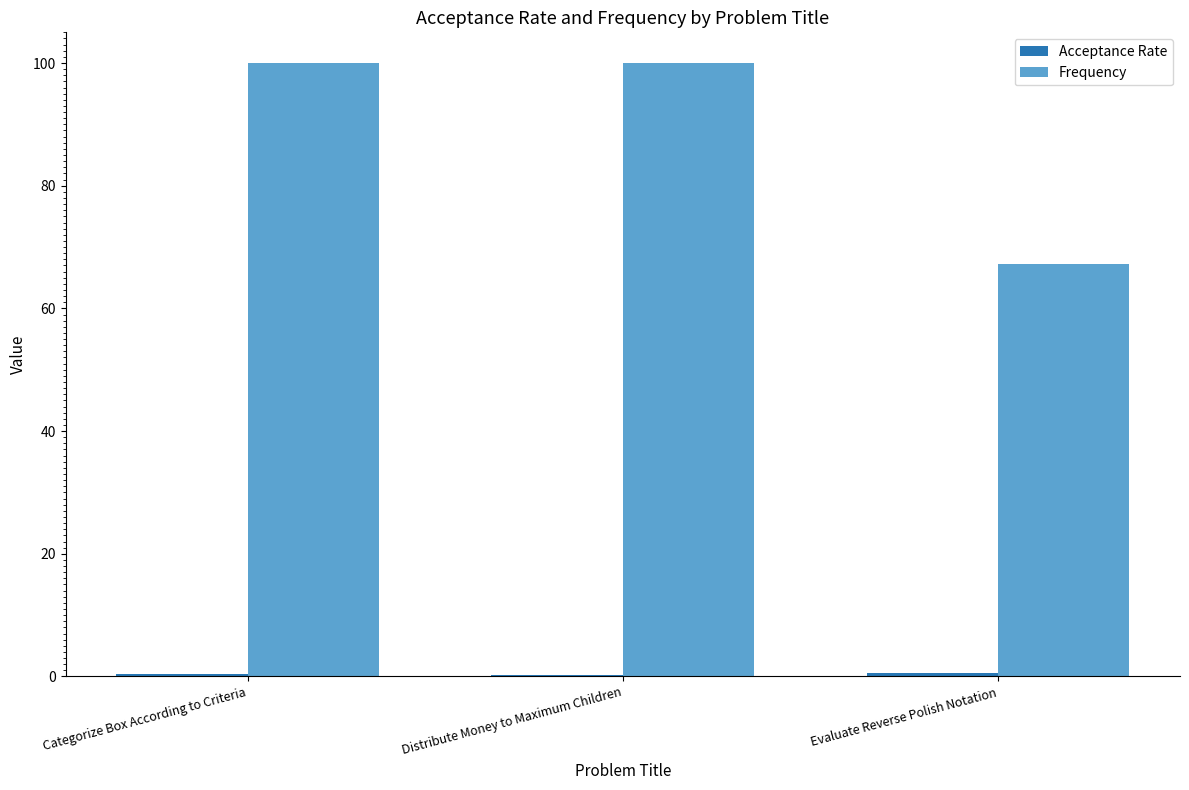

True or false: Frequency has a value of 67.3 at Evaluate Reverse Polish Notation.

True